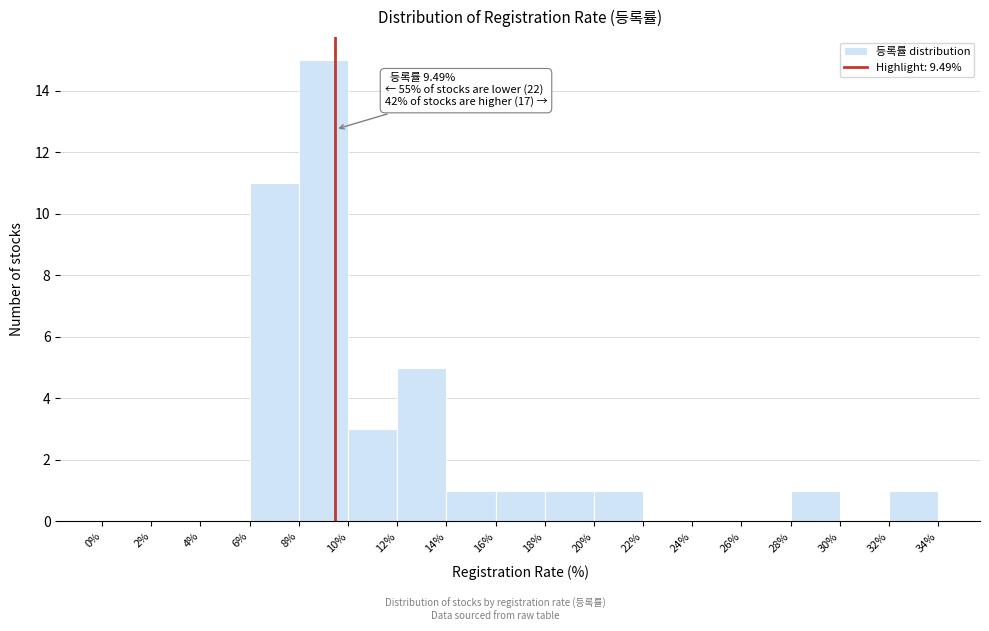

Over which range of the x-axis is the bar tallest?

8% to 10%